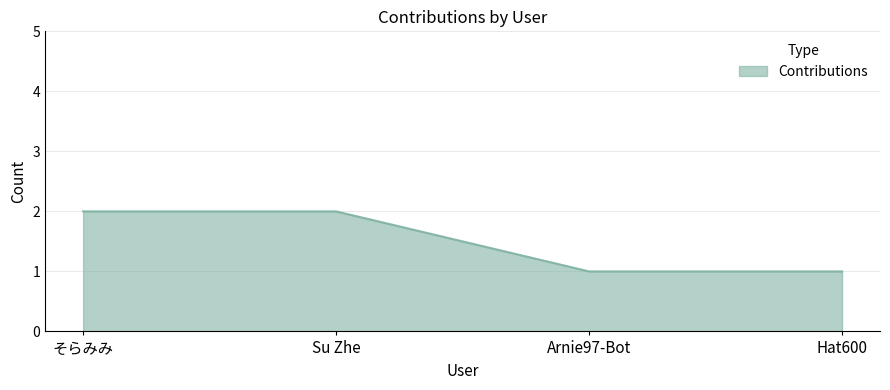

What is the minimum value shown in the chart?

1